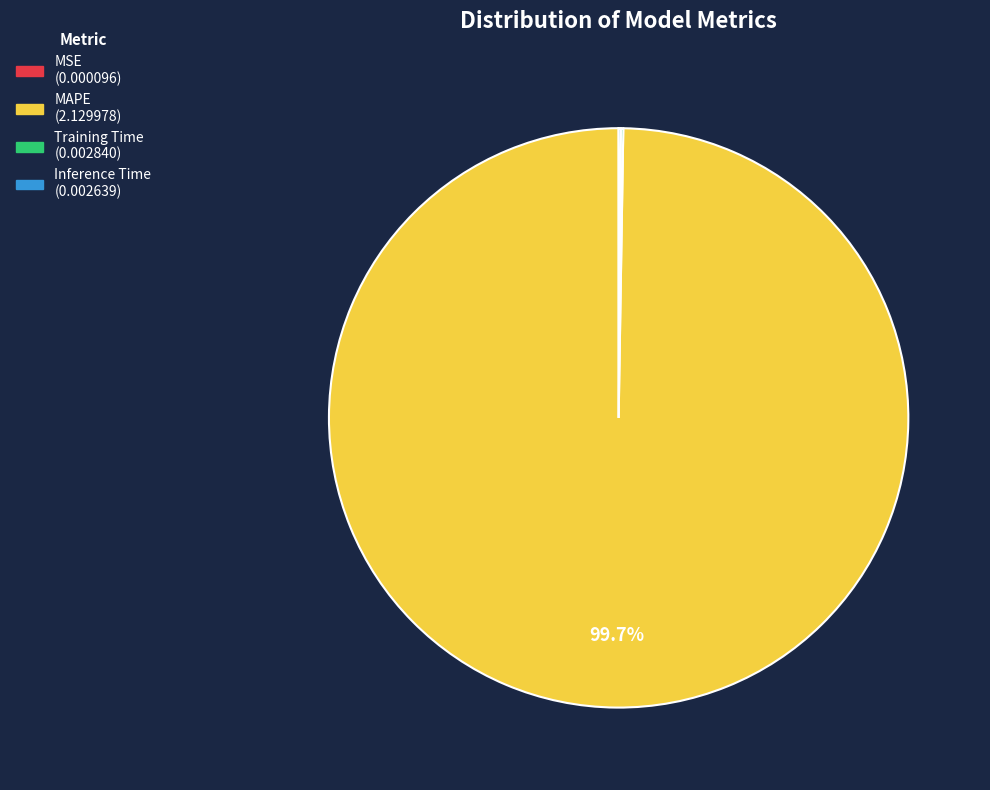

Is there any slice that represents more than half of the pie?

Yes